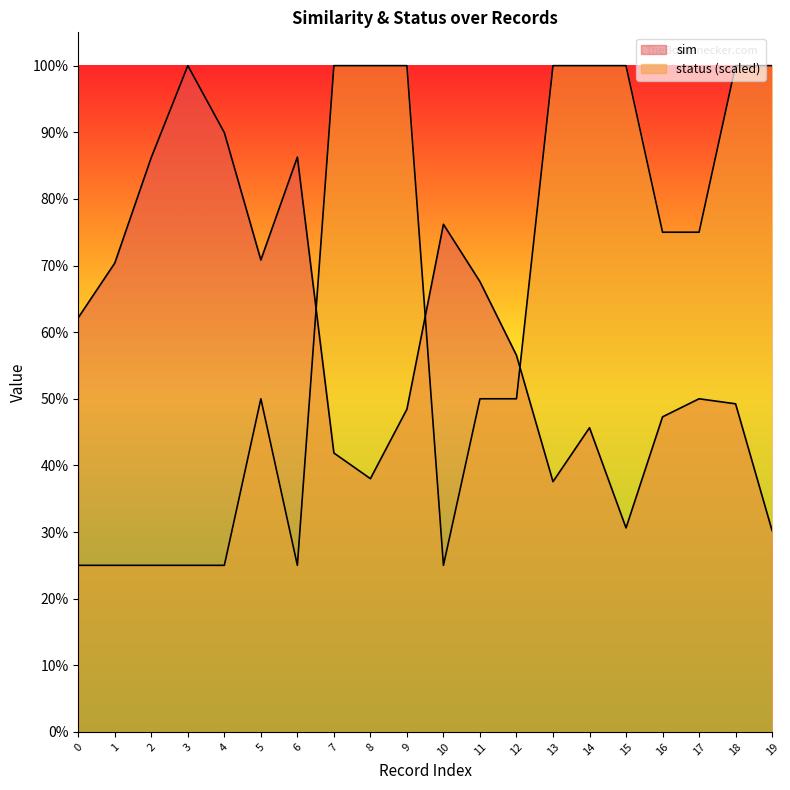

What is the greatest value displayed?

1.0